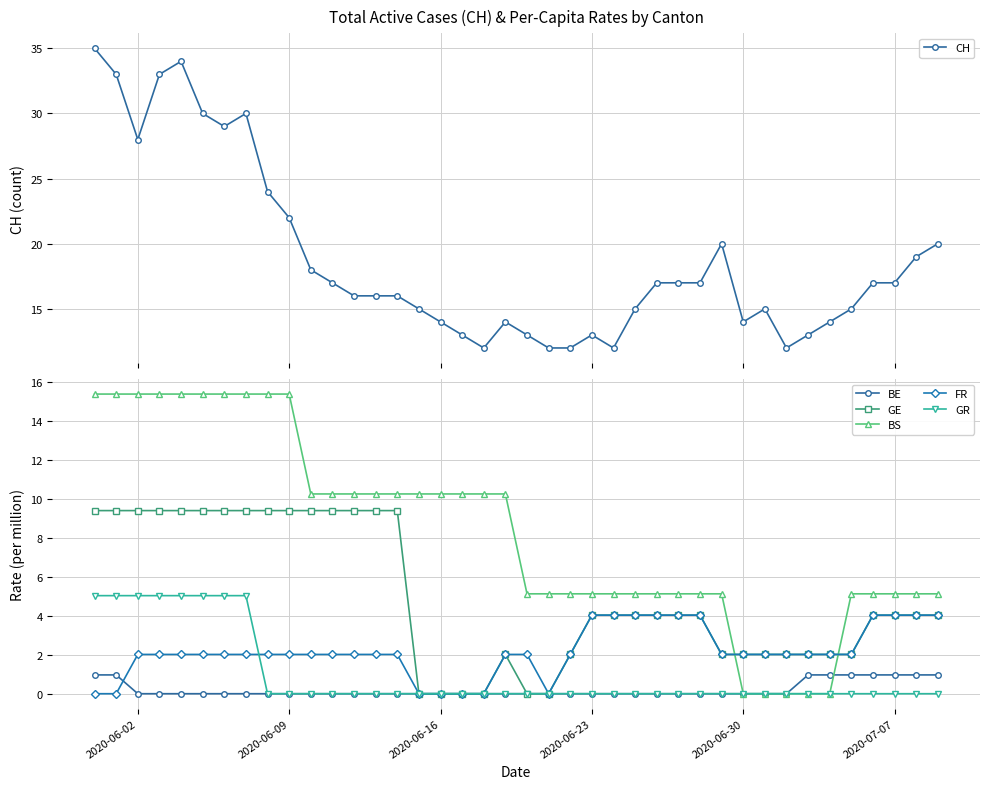

Which series ends up on top after the final intersection of BE and FR?

FR